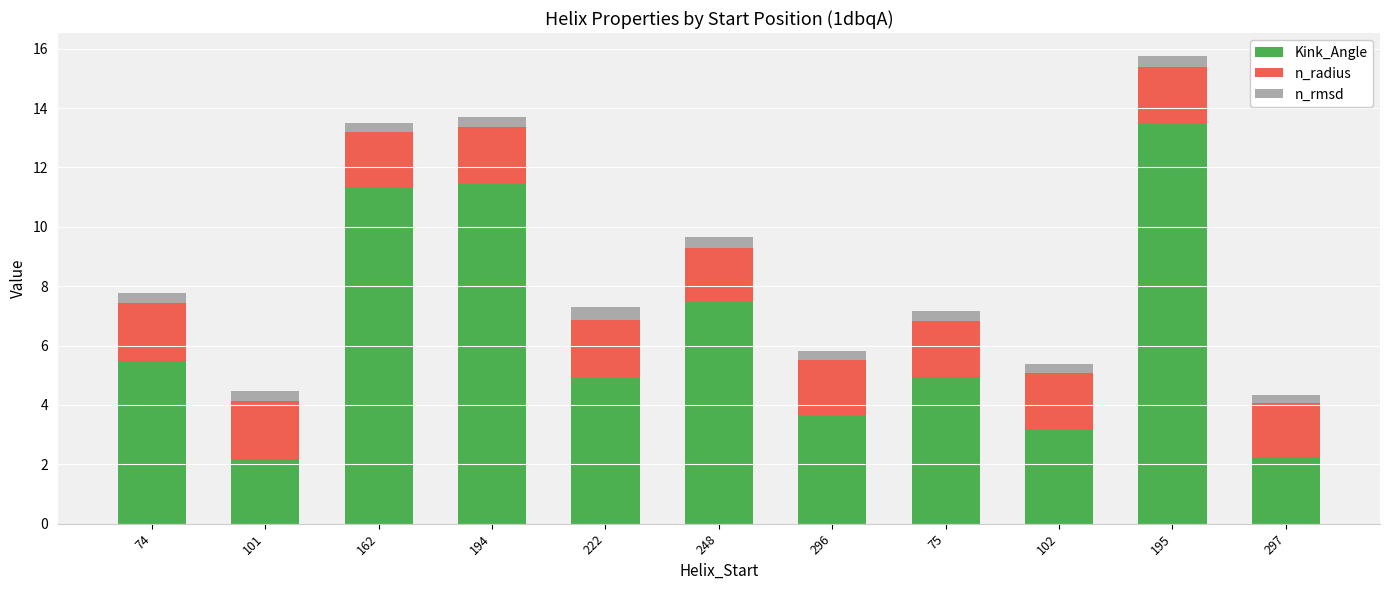

What is the approximate value of Kink_Angle at 194?

11.5